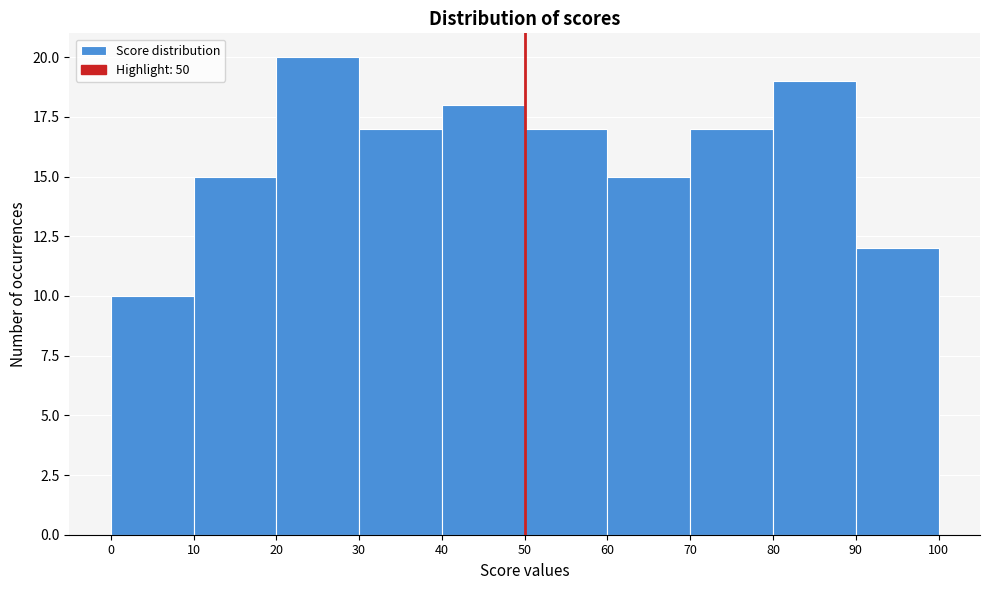

Reading left to right, list every bar in this chart as the range it spans on the x-axis followed by its height. The values are not printed on the chart, so give them approximately, as read against the axis.

0 to 10: 10
10 to 20: 15
20 to 30: 20
30 to 40: 17
40 to 50: 18
50 to 60: 17
60 to 70: 15
70 to 80: 17
80 to 90: 19
90 to 100: 12